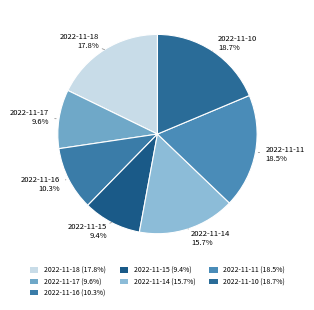

To the nearest percent, what is the difference between the largest and smallest slice percentages?

9%